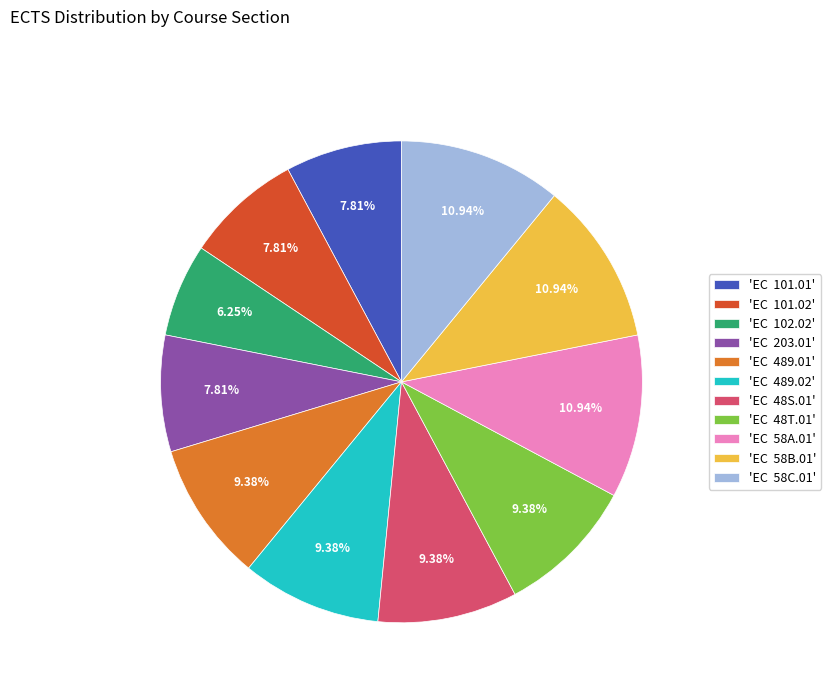

Do 'EC 58B.01' and 'EC 203.01' together represent more than half of the pie?

No